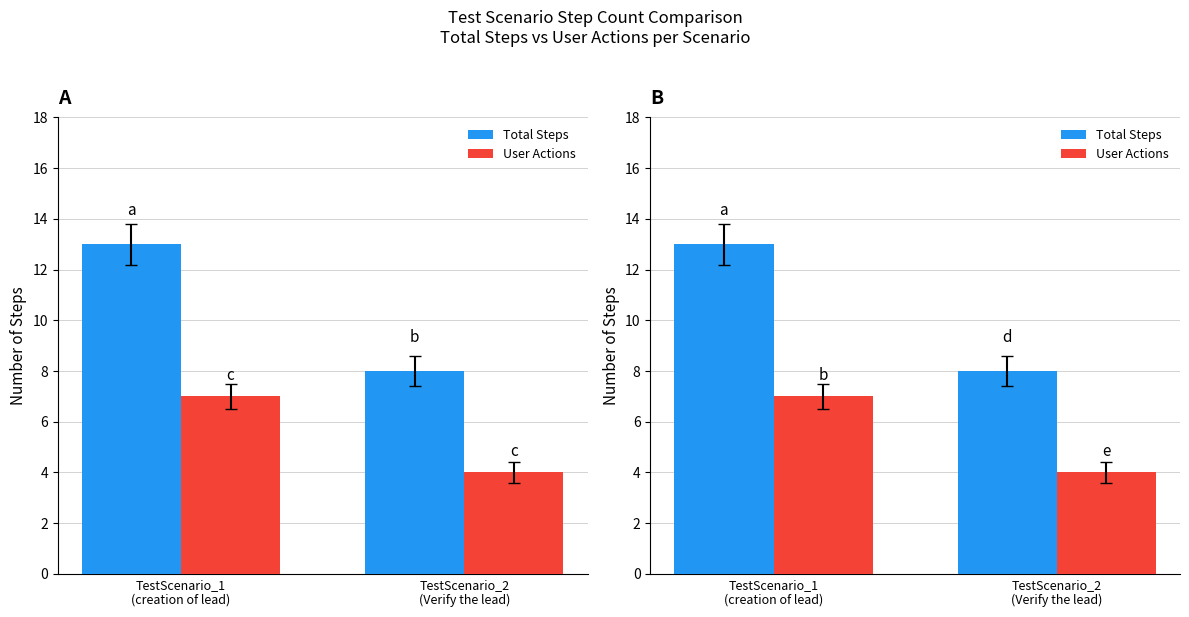

Read the User Actions value at TestScenario_1
(creation of lead).

7